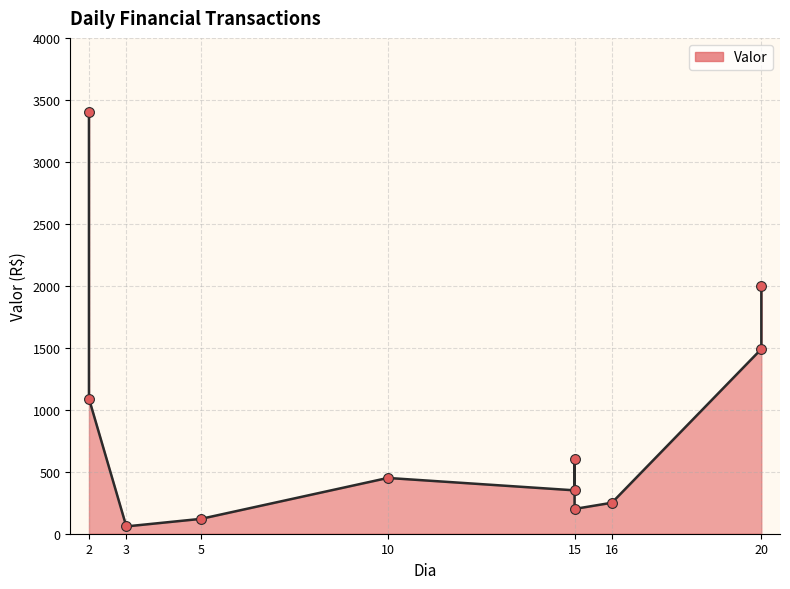

What is the change in value from 15 to 20?

+1140